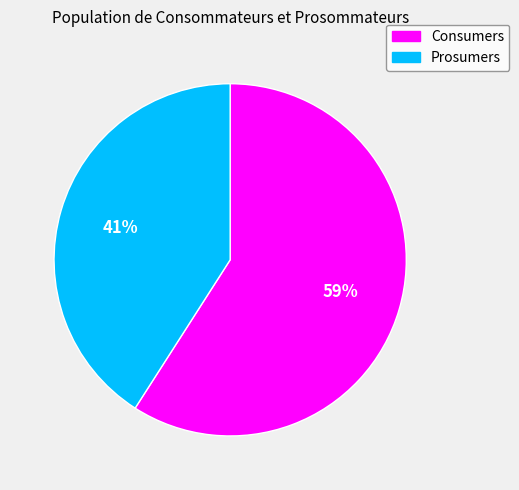

Rank the categories by value from highest to lowest.

Consumers, Prosumers